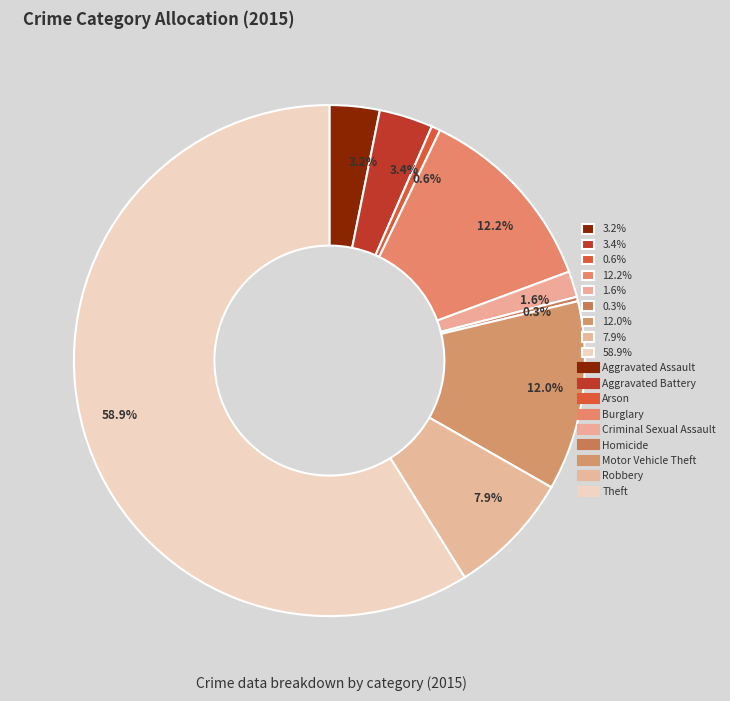

Which slice represents more than half of the pie?

58.9%